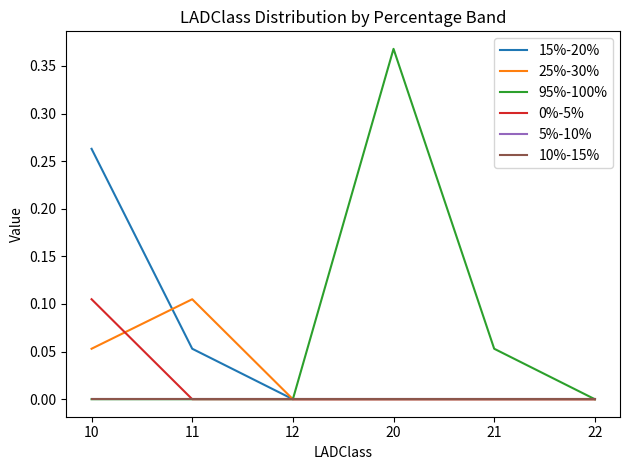

Is this an area chart (filled region under the line)?

No